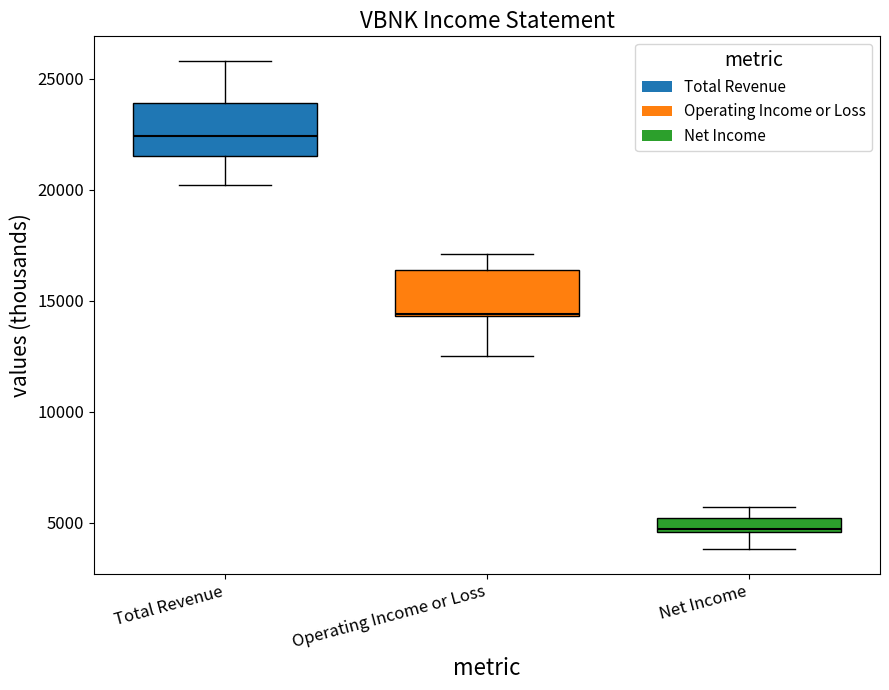

Where is the lower edge of the box for Net Income on the y-axis? The values are not printed on the chart, so give them approximately, as read against the axis.

4500